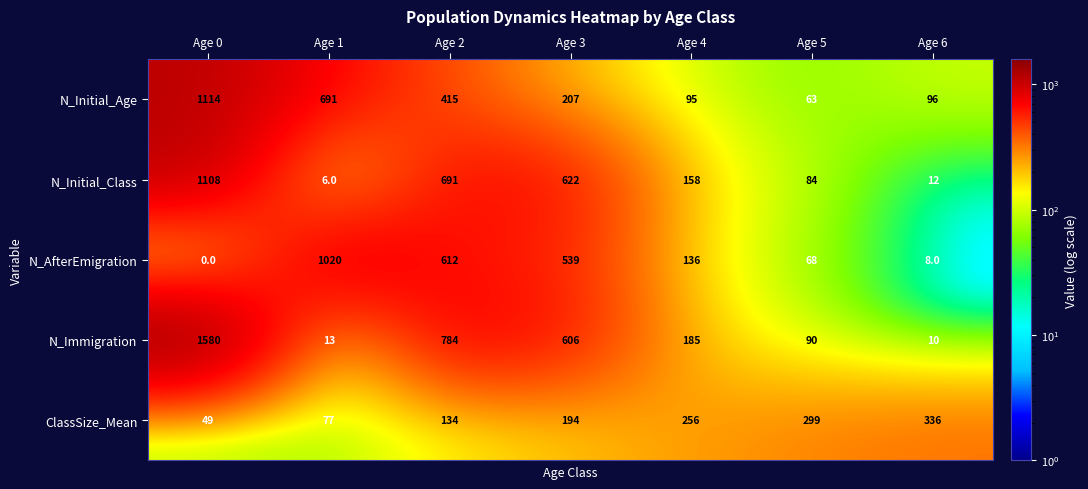

At which category is the sum across all series the highest?

Age 0